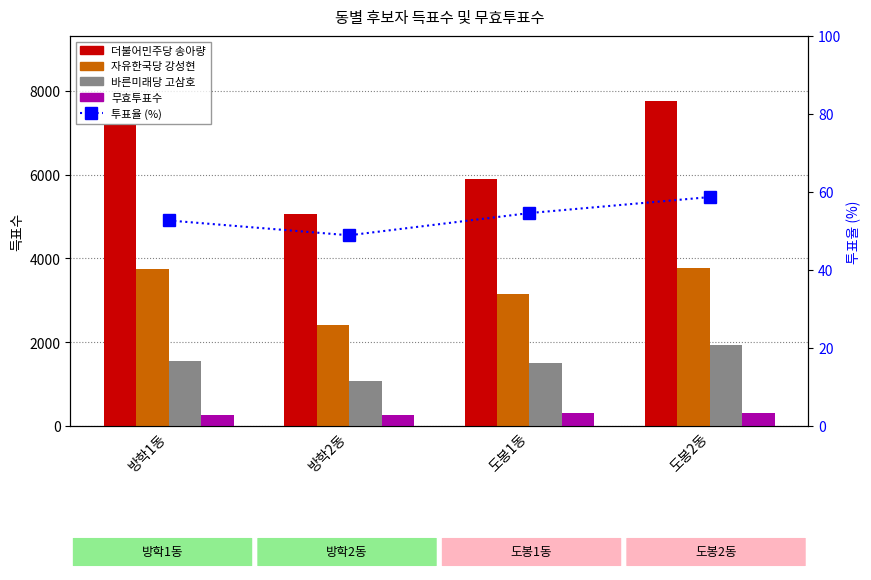

What is the difference between the 바른미래당 고삼호 values at 방학1동 and 방학2동?

460.0